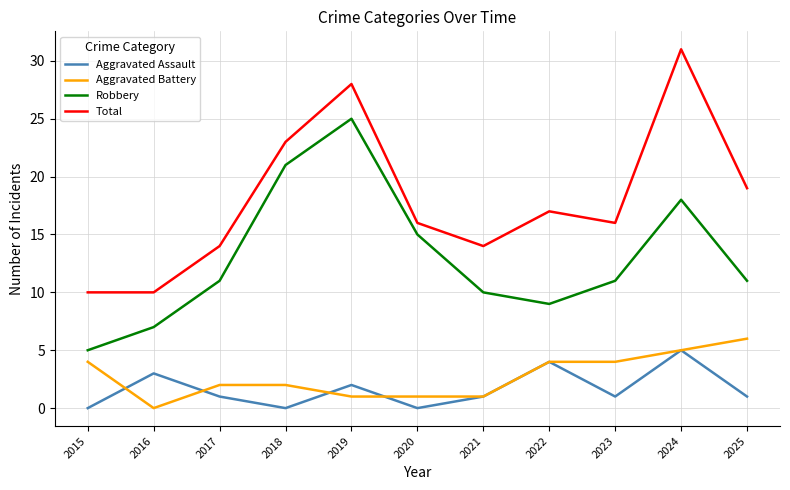

What is the difference between the highest and lowest values at 2022?

13